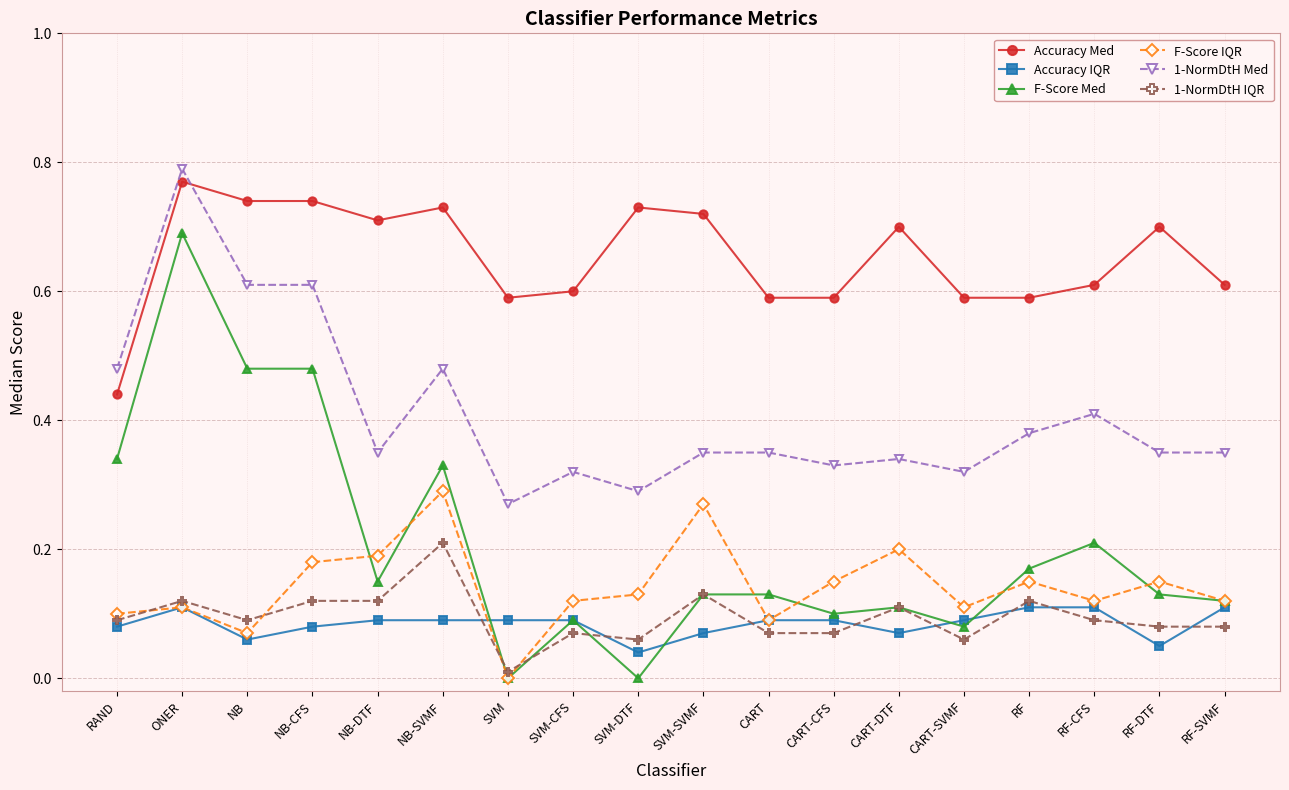

True or false: Accuracy Med and 1-NormDtH IQR cross at least once.

False